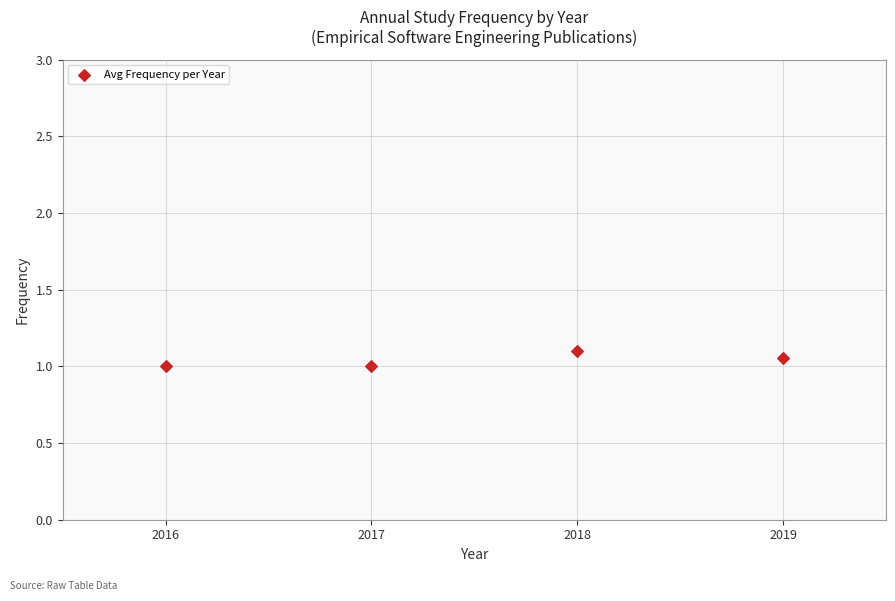

What is the average Y value?

1.0